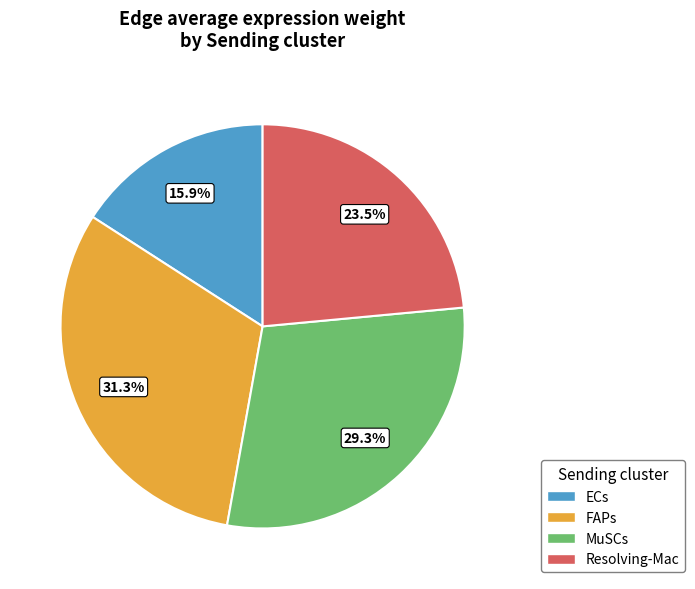

Between ECs and FAPs, which is larger?

FAPs